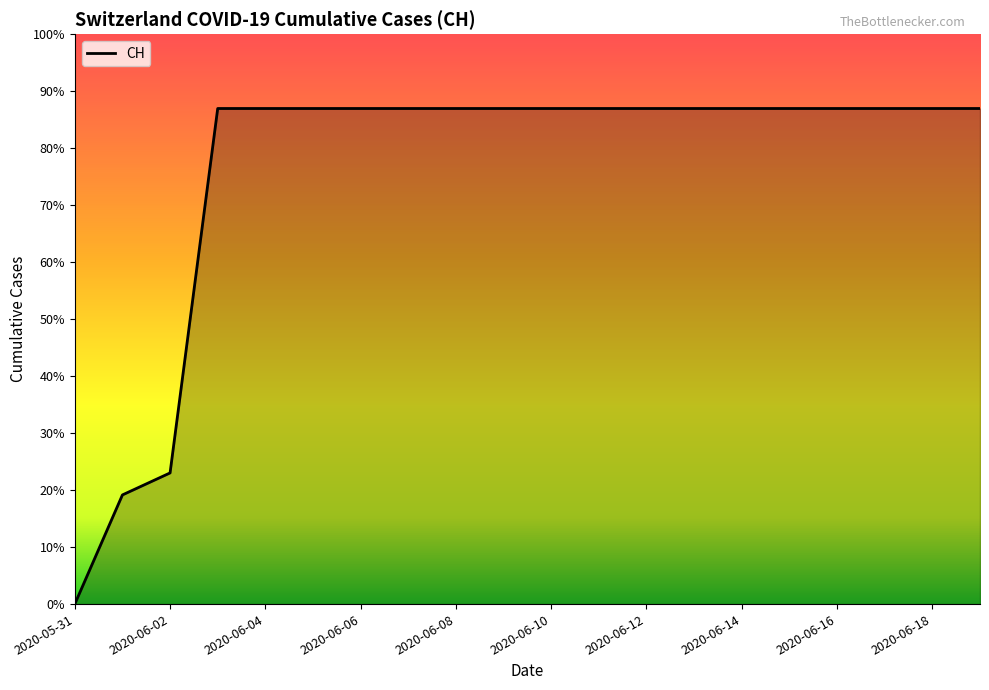

Does the chart display data point markers on the line(s)?

No